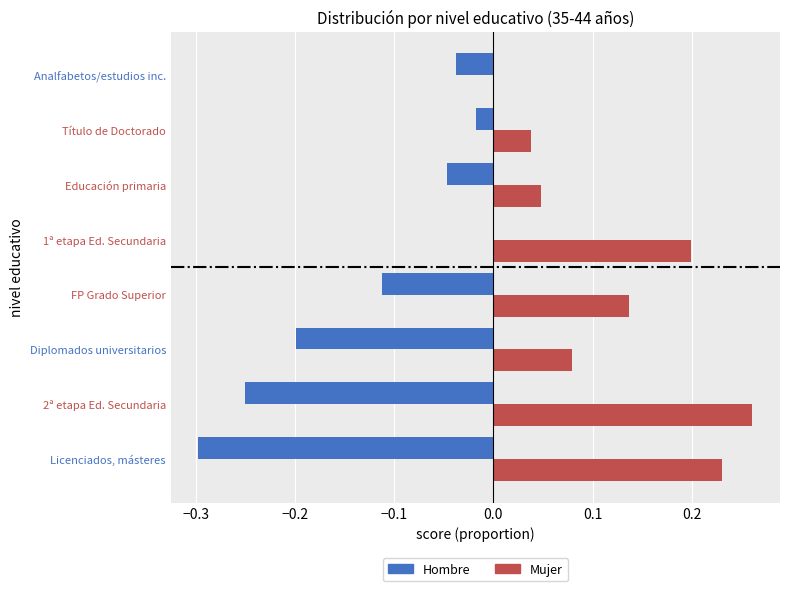

True or false: Hombre has a value of -0.4 at 2ª etapa Ed. Secundaria.

False